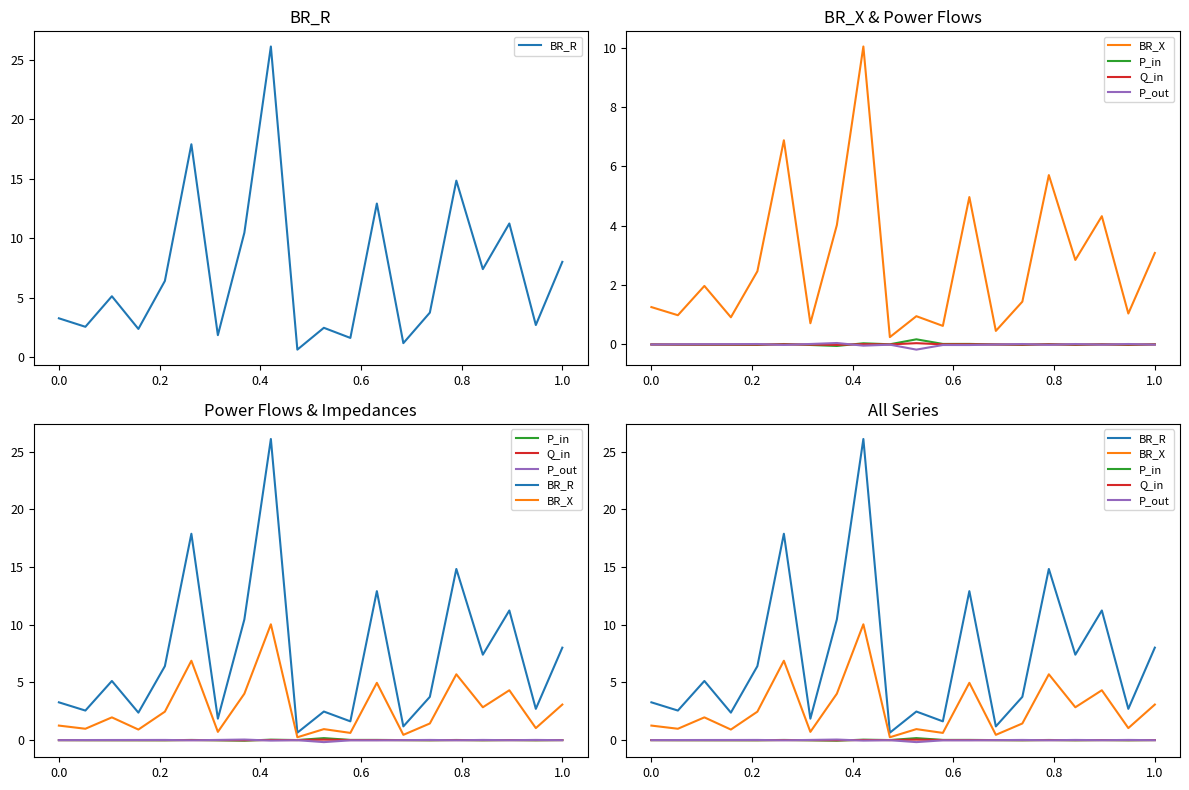

Reading right to left, transcribe all the data shown in this chart.

BR_R: 8.0	2.7	11.2	7.4	14.8	3.8	1.2	12.9	1.6	2.5	0.6	26.1	10.5	1.9	17.9	6.4	2.4	5.1	2.6	3.3
BR_X: 3.1	1.0	4.3	2.8	5.7	1.4	0.5	5.0	0.6	1.0	0.2	10.0	4.0	0.7	6.9	2.5	0.9	2.0	1.0	1.3
P_in: 0.0	-0.0	0.0	-0.0	0.0	-0.0	0.0	0.0	0.0	0.2	0.0	0.0	-0.0	-0.0	0.0	-0.0	-0.0	-0.0	-0.0	0.0
Q_in: 0.0	-0.0	0.0	-0.0	0.0	-0.0	0.0	0.0	0.0	0.0	0.0	0.0	-0.0	-0.0	0.0	-0.0	-0.0	-0.0	-0.0	0.0
P_out: -0.0	0.0	-0.0	0.0	-0.0	0.0	-0.0	-0.0	-0.0	-0.2	-0.0	-0.0	0.0	0.0	-0.0	0.0	0.0	0.0	0.0	-0.0